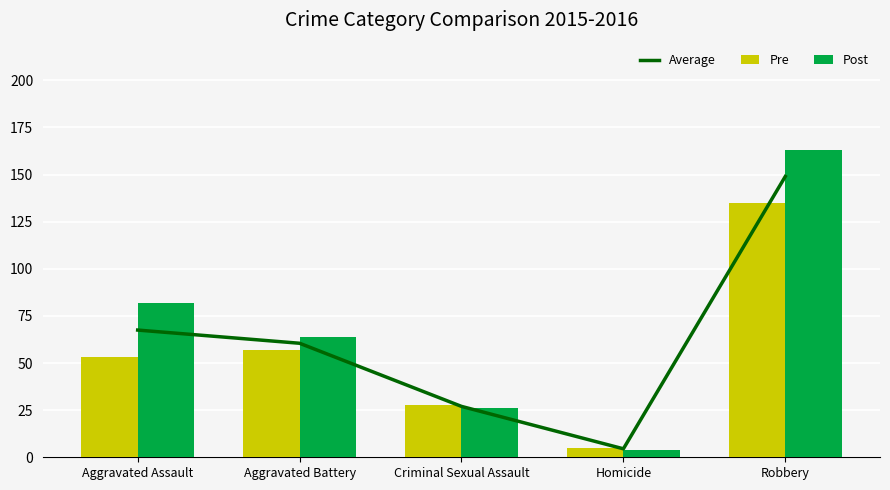

Between Aggravated Battery and Criminal Sexual Assault, which series saw the biggest shift?

Post